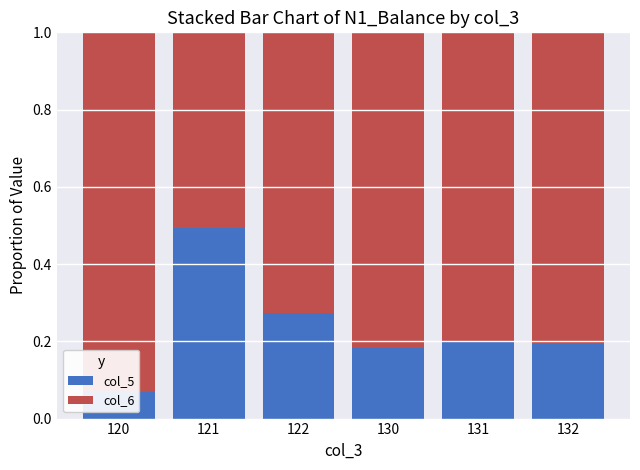

Between 132 and 130, which is larger?

132